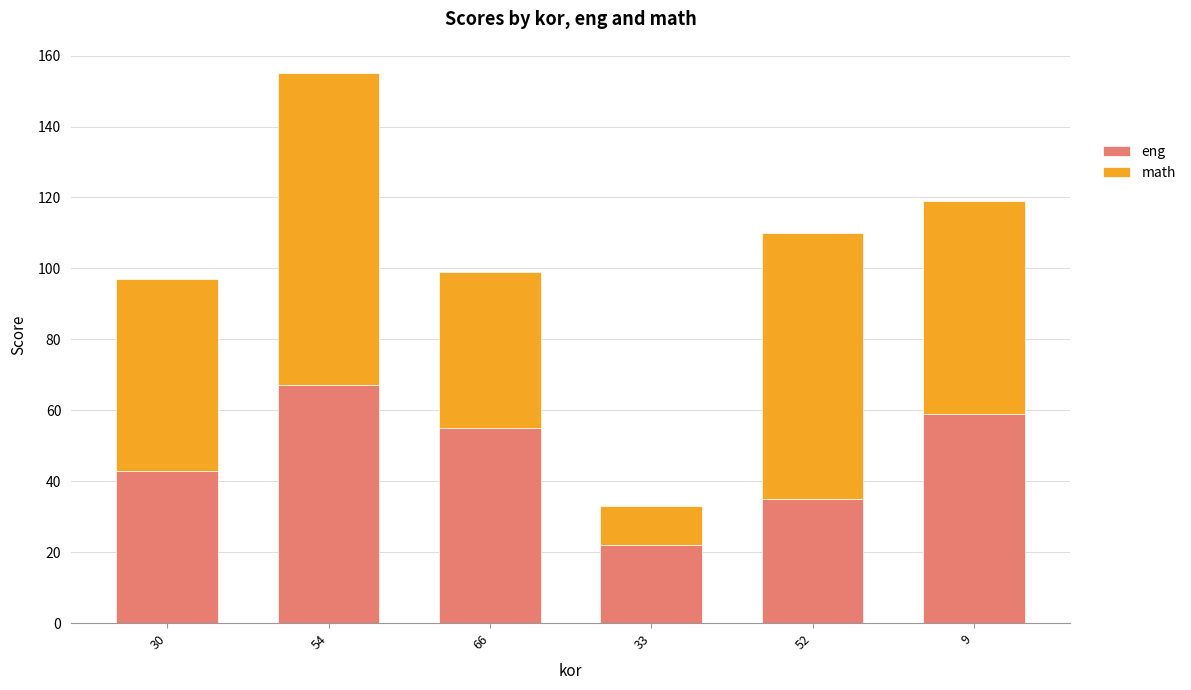

At which label is eng closest to 44?

30